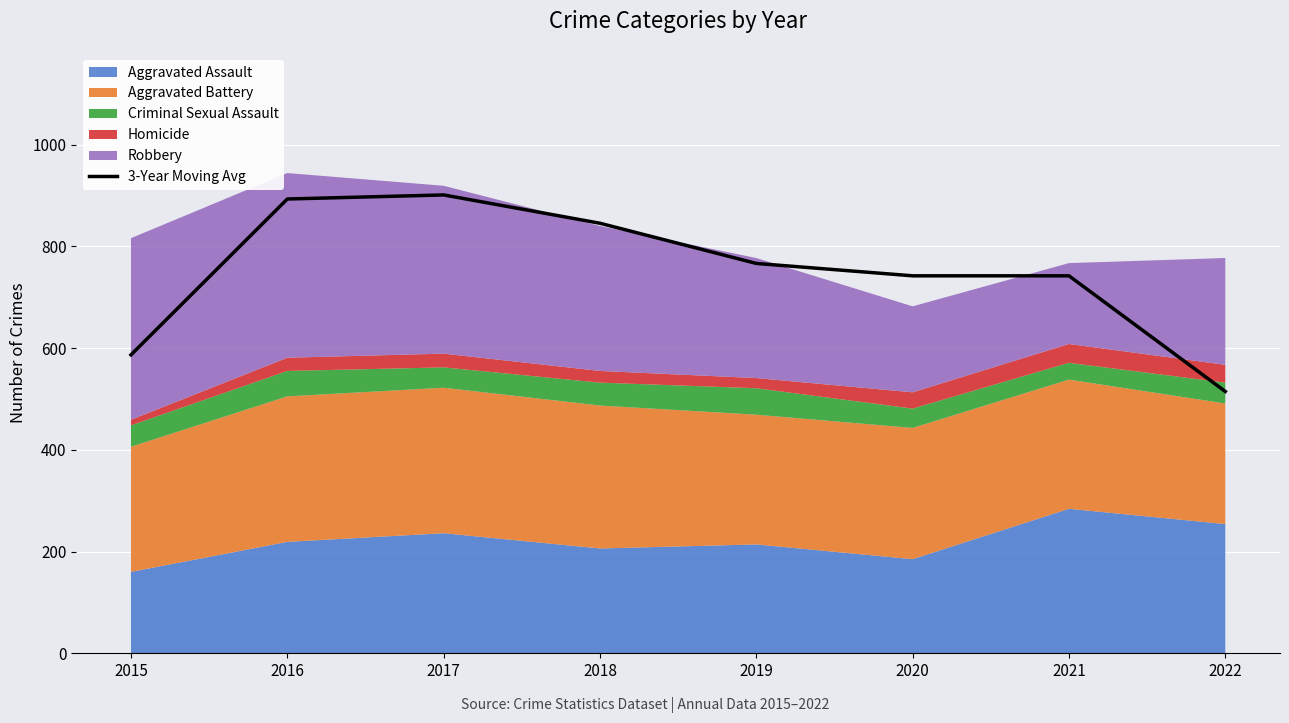

What is the lowest value of the 3-Year Moving Avg series?

514.7